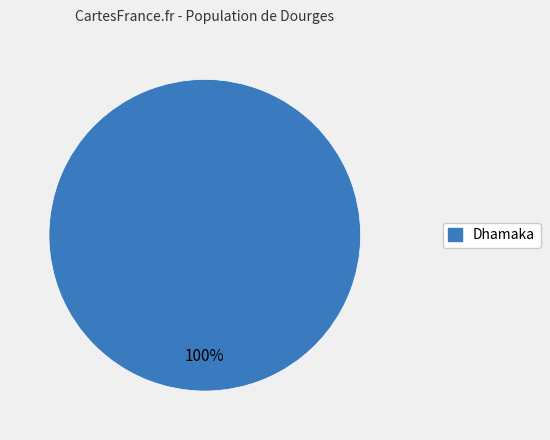

Is it true that Dhamaka is 100% of the pie?

True